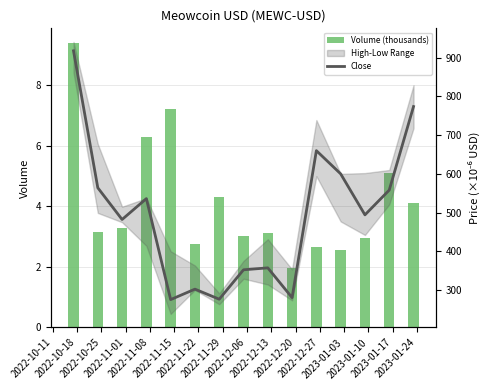

Reading right to left, what are all the values shown in this chart?

Volume (thousands): 4.1	5.1	3.0	2.5	2.7	2.0	3.1	3.0	4.3	2.7	7.2	6.3	3.3	3.2	9.4
Close: 774.0	558.0	494.0	600.0	660.0	280.0	357.0	352.0	276.0	302.0	275.0	536.0	482.0	564.0	918.0